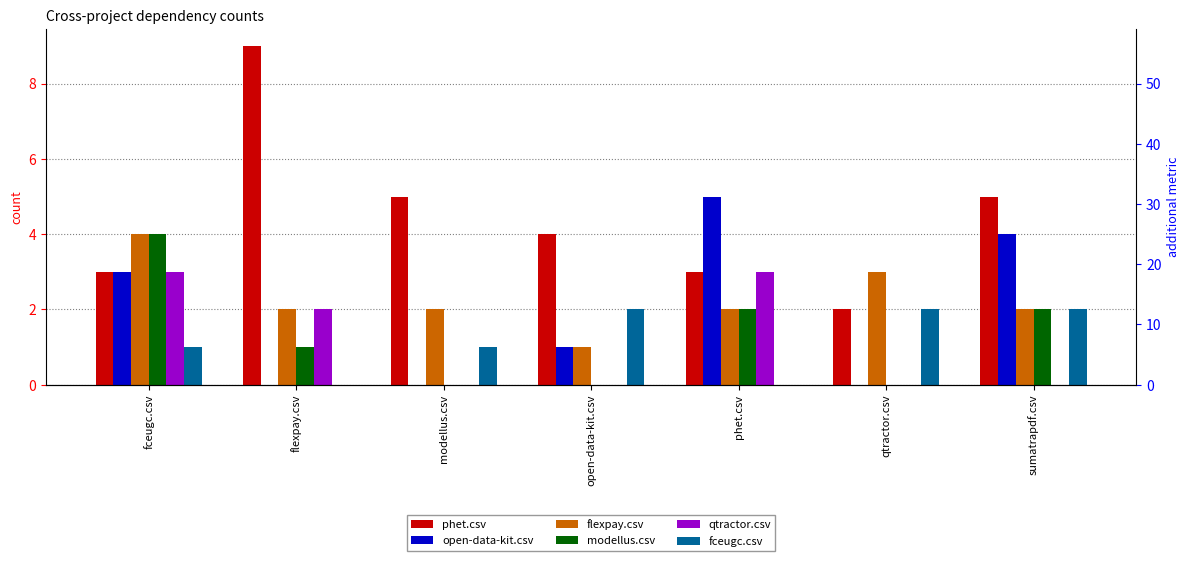

Where does the fceugc.csv series first go above 1?

open-data-kit.csv